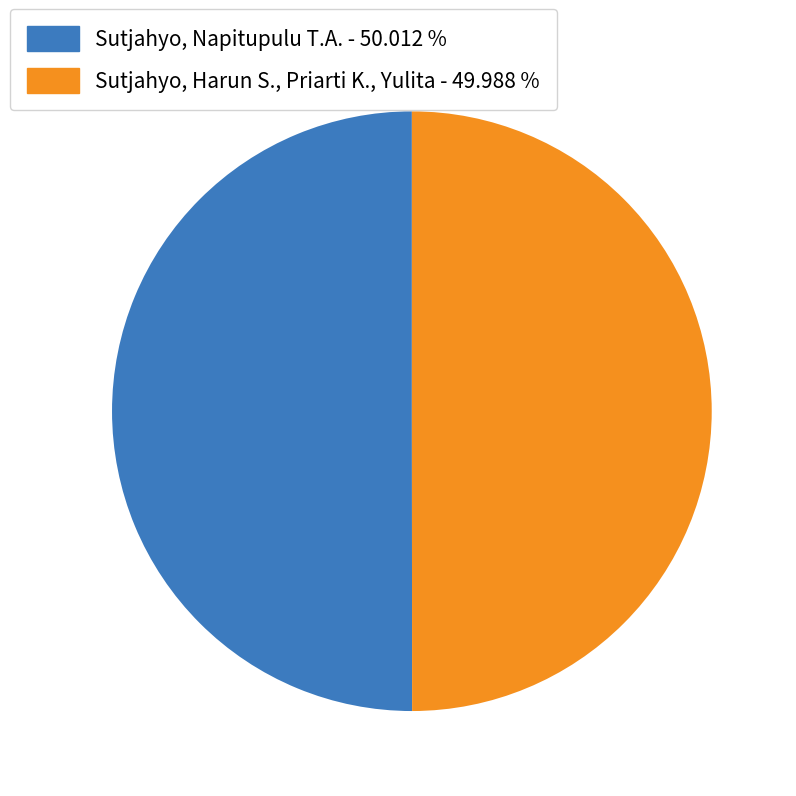

How many segments does this pie chart have?

2